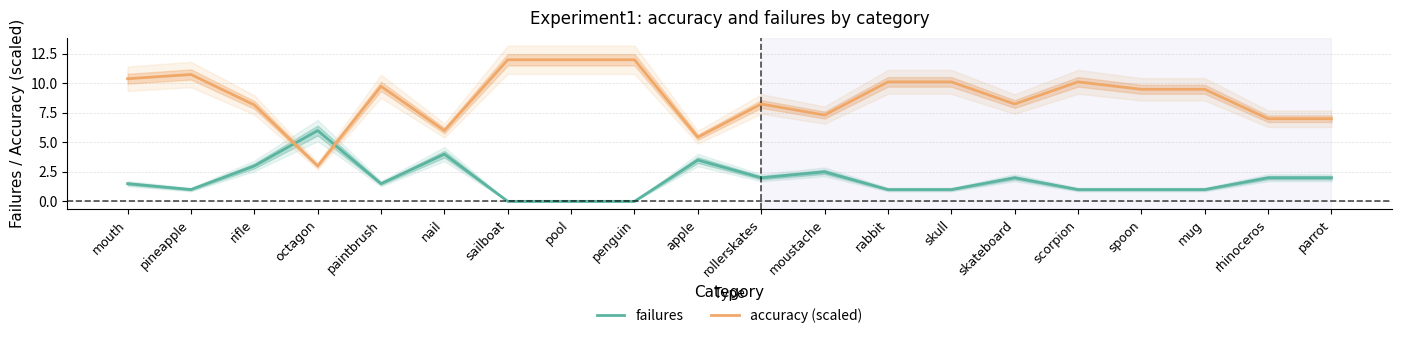

What is the label of the 18th point from the right?

rifle